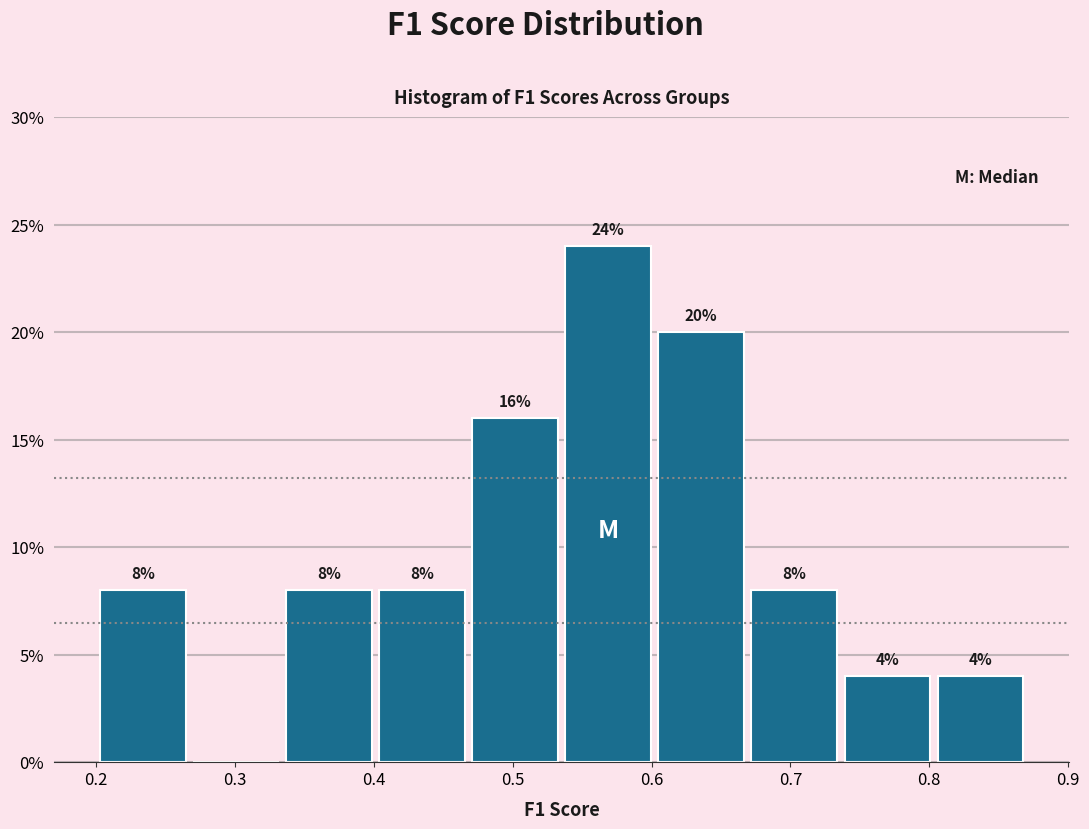

Which range on the x-axis has the tallest bar?

0.54 to 0.60